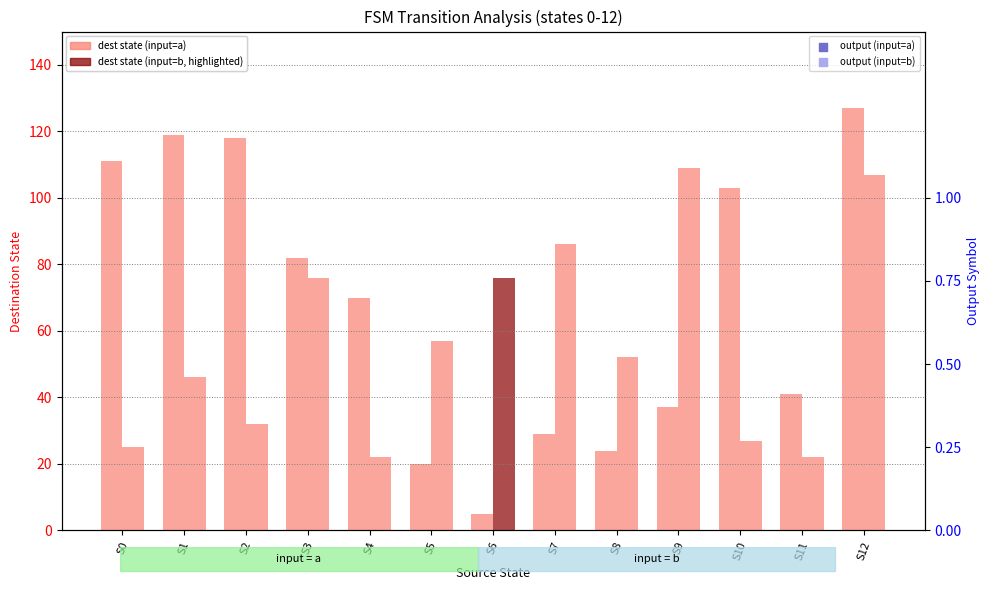

What are all the series names shown in the legend?

dest state (input=a), dest state (input=b), output (input=a), output (input=b)